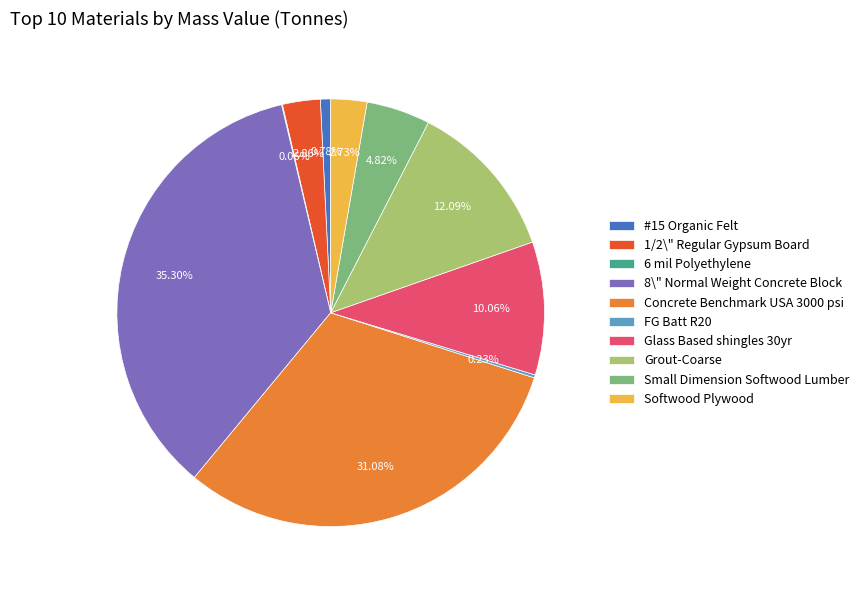

Combined, do Softwood Plywood and 8\" Normal Weight Concrete Block account for over 50%?

No